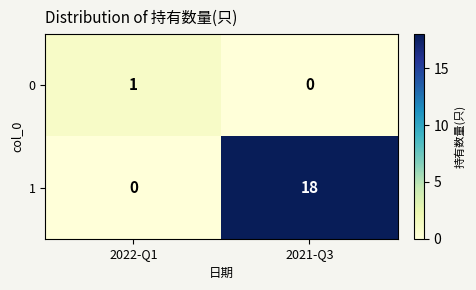

At which category is the sum across all series the highest?

2021-Q3